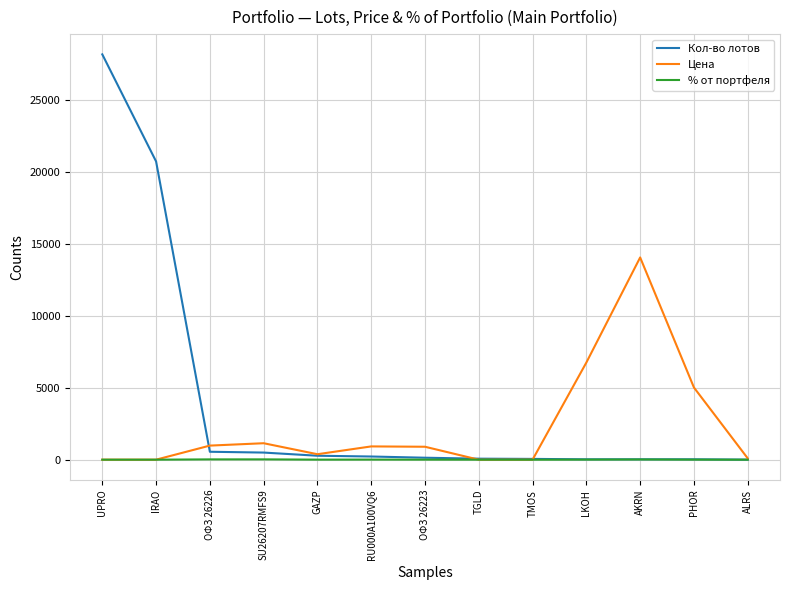

What is the difference between the Кол-во лотов values at IRAO and TGLD?

20651.0